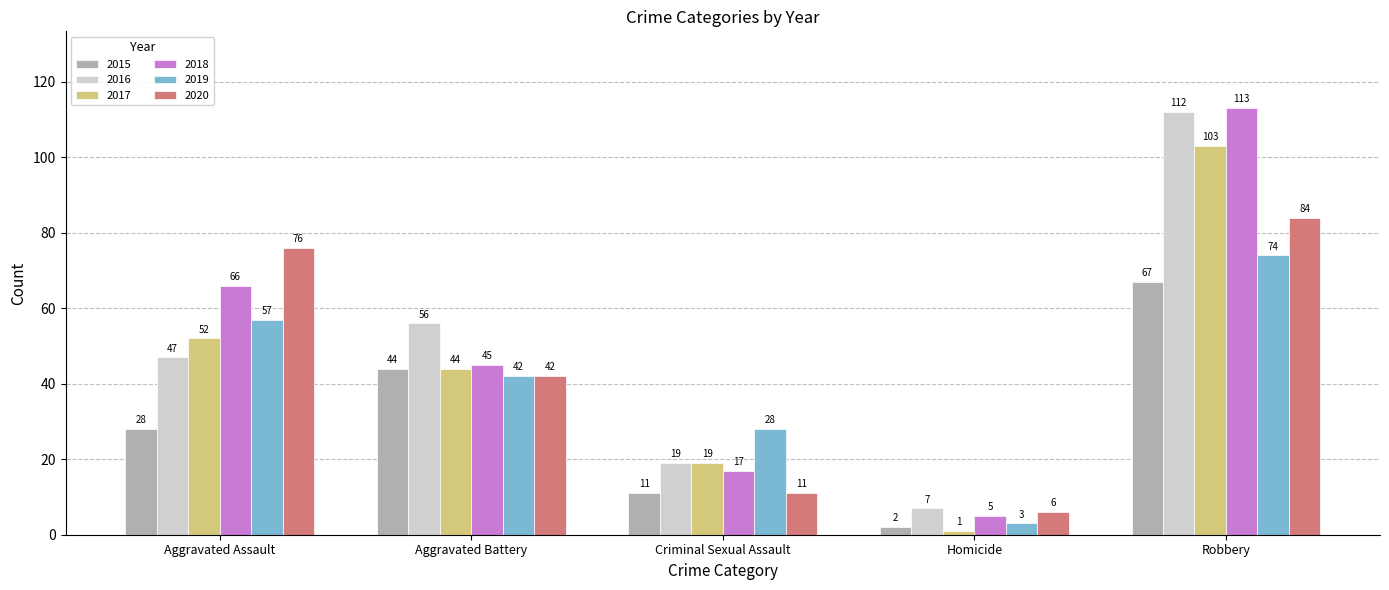

Which series changed the most between Aggravated Assault and Aggravated Battery?

2020